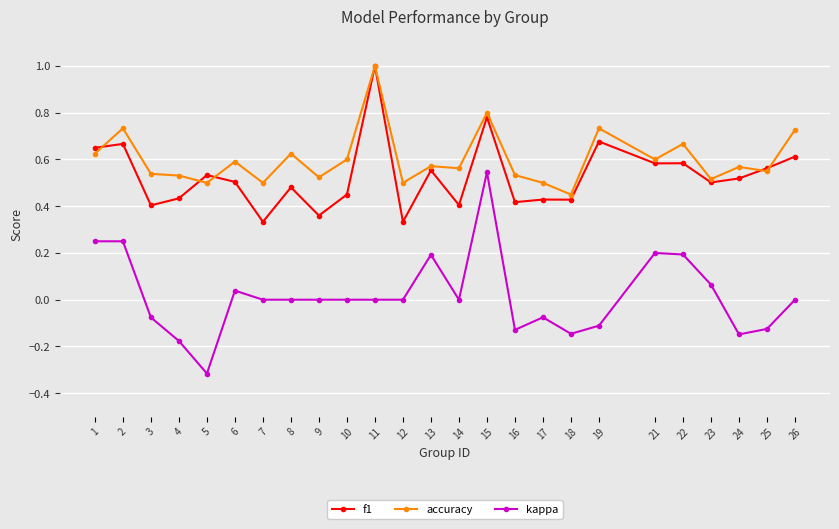

Which series has the widest spread of values?

kappa